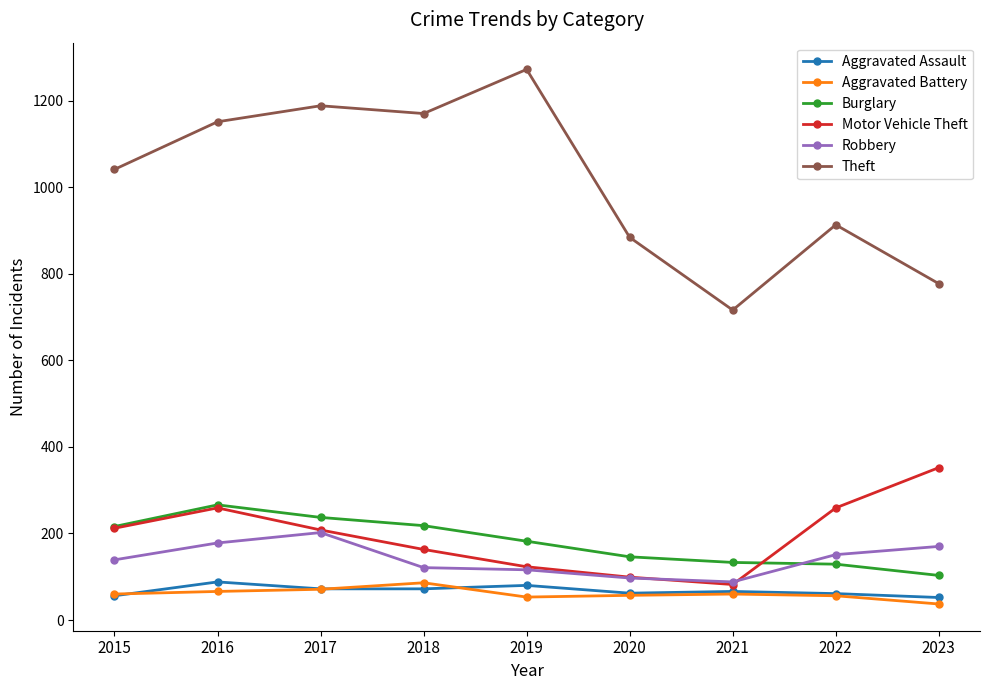

Is the value of Motor Vehicle Theft at 2020 greater than the value of Burglary at 2016?

No